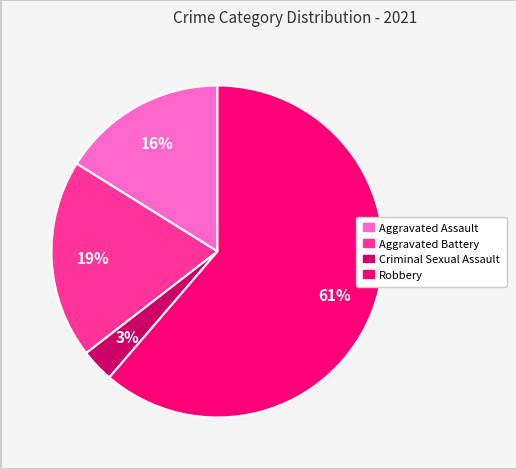

To the nearest percent, what is the average slice percentage?

25%